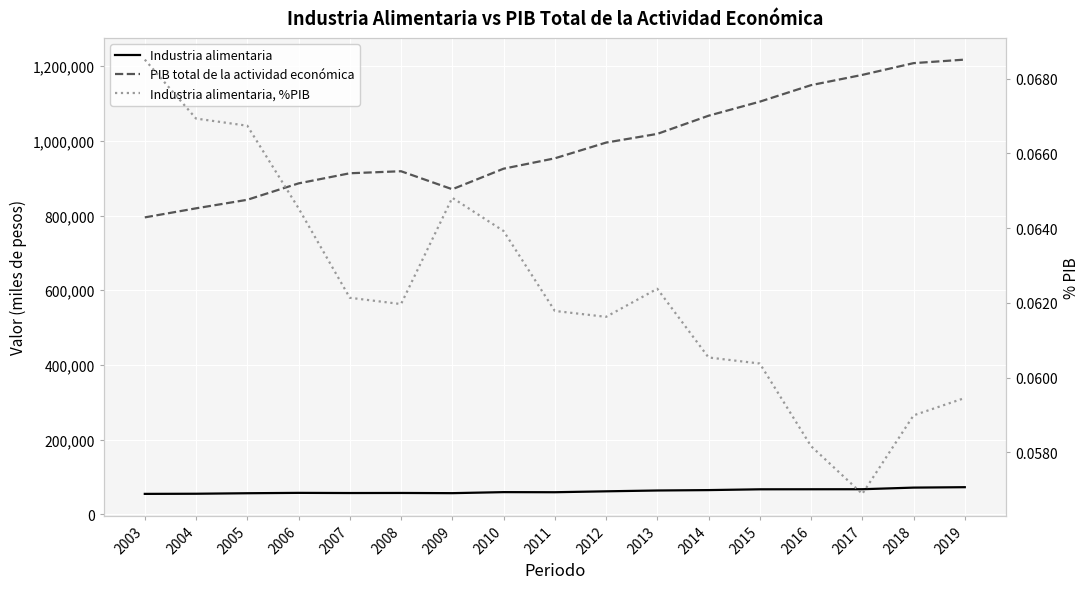

Is this an area chart (filled region under the line)?

No